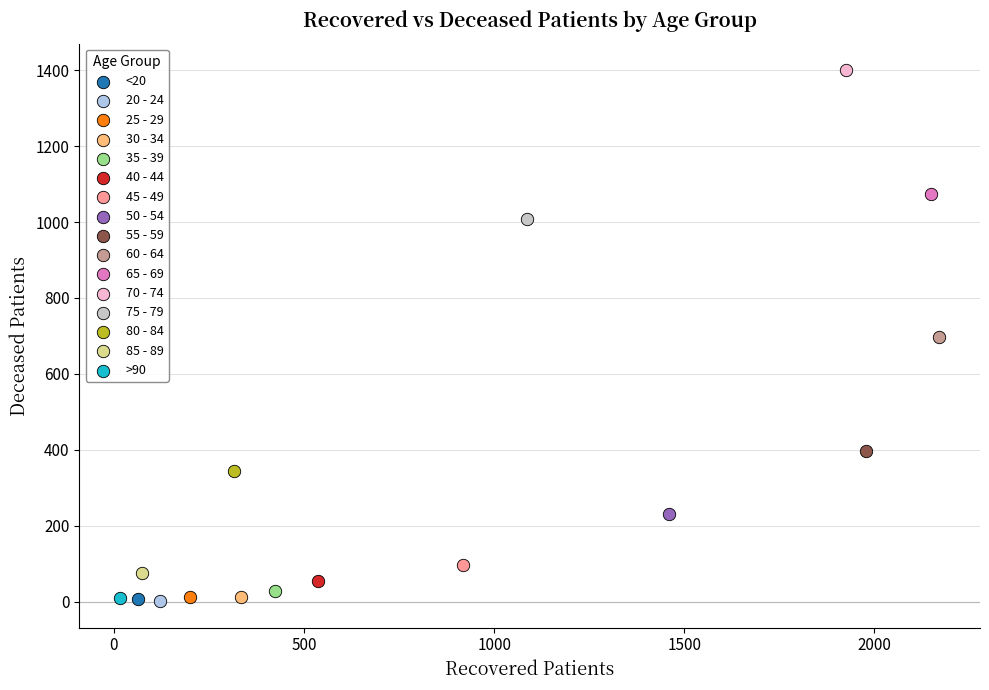

What are all the series names shown in the legend?

<20, 20 - 24, 25 - 29, 30 - 34, 35 - 39, 40 - 44, 45 - 49, 50 - 54, 55 - 59, 60 - 64, 65 - 69, 70 - 74, 75 - 79, 80 - 84, 85 - 89, >90